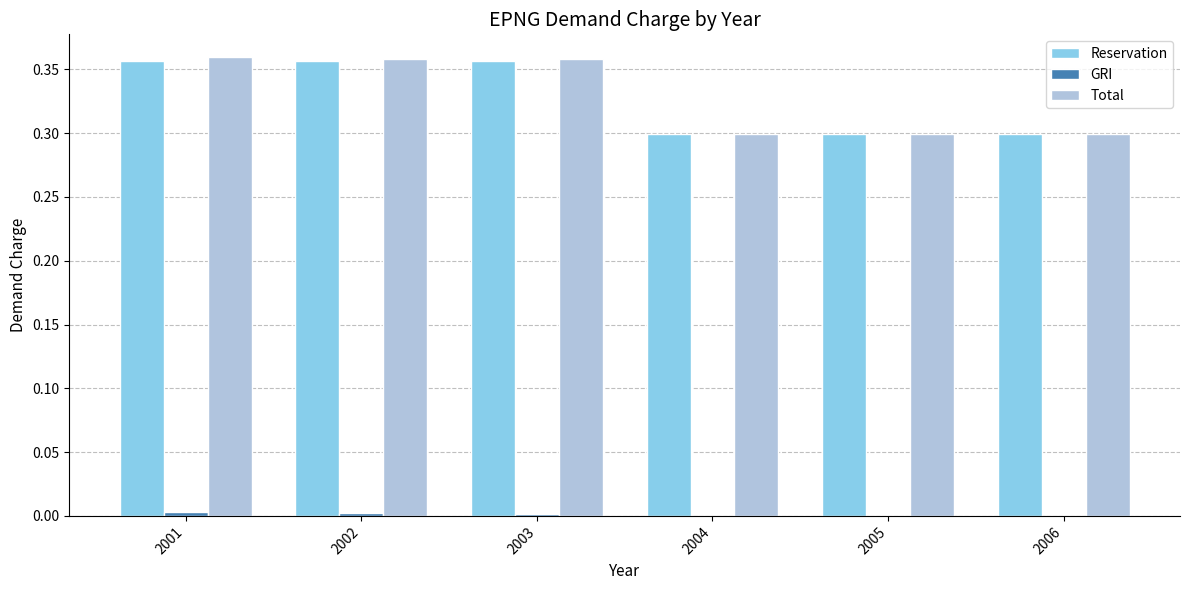

What is the sum of all Total values?

2.0